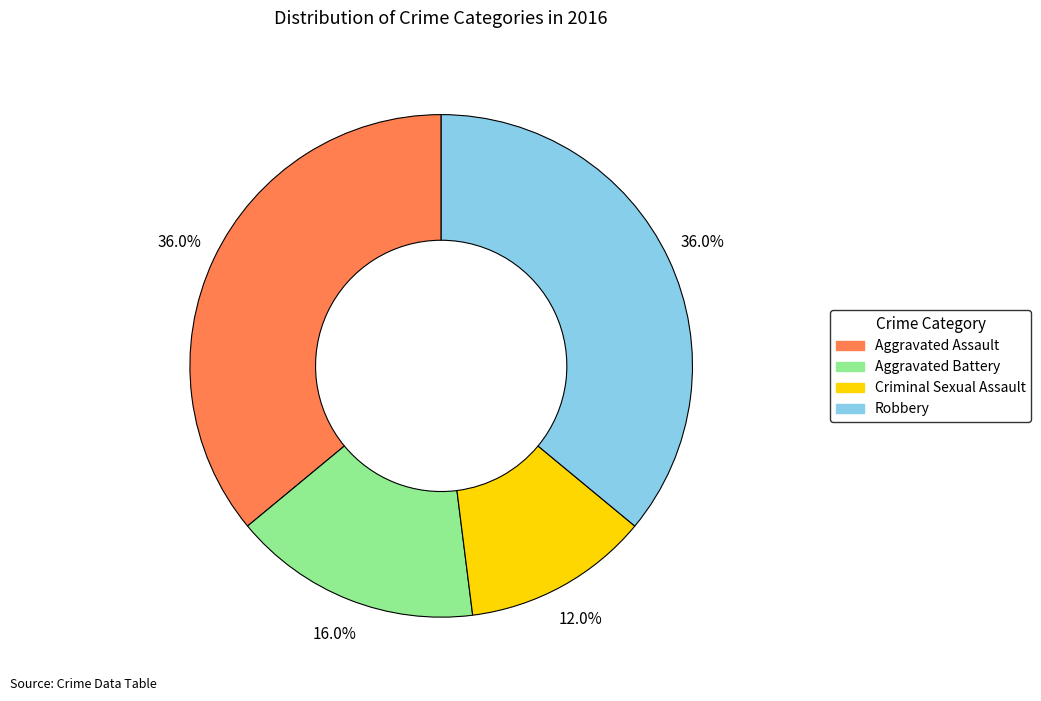

Is Criminal Sexual Assault the majority of the pie?

No